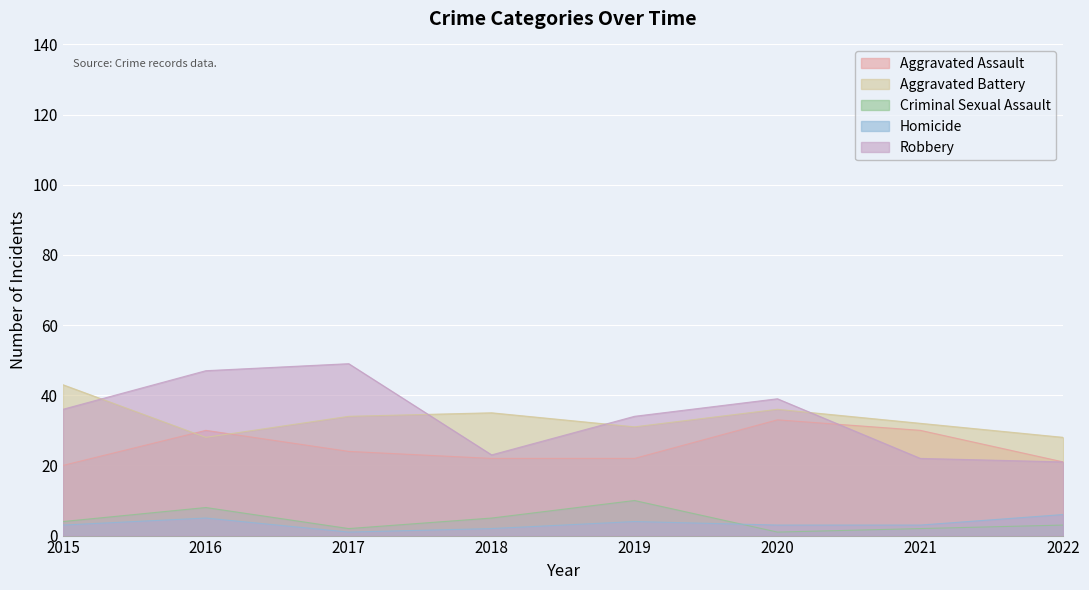

At which category is the sum across all series the highest?

2016